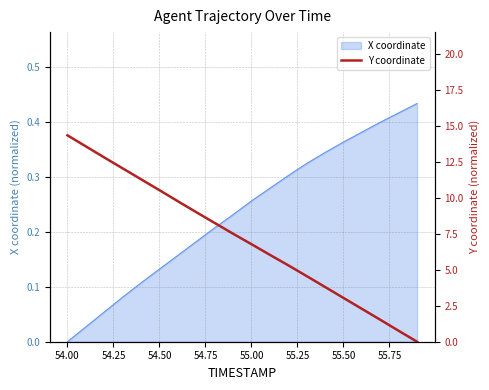

Reading right to left, extract all data points from this chart.

0.0	0.8	1.5	2.3	3.1	3.8	4.6	5.3	6.1	6.8	7.5	8.3	9.0	9.8	10.6	11.3	12.1	12.8	13.6	14.4